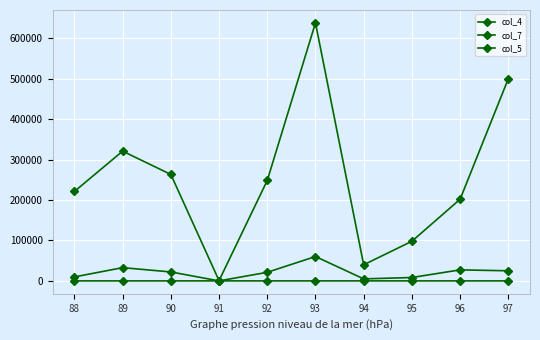

How many series are shown in this chart?

3